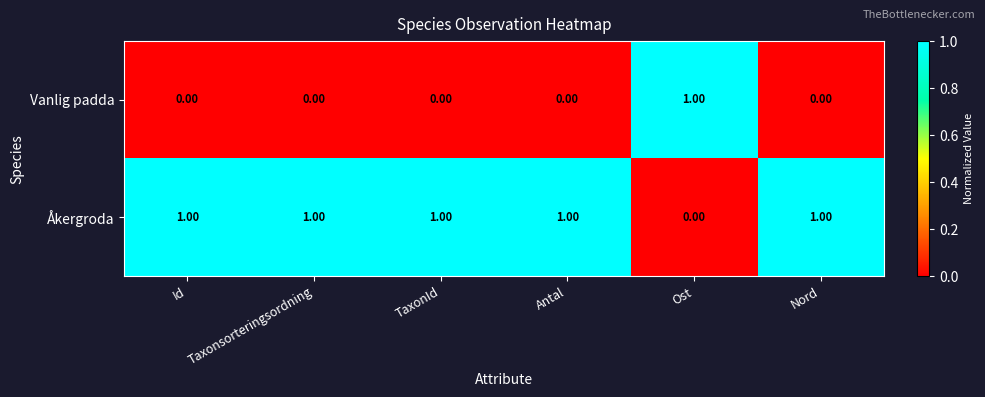

At how many categories does at least one series exceed 0?

6